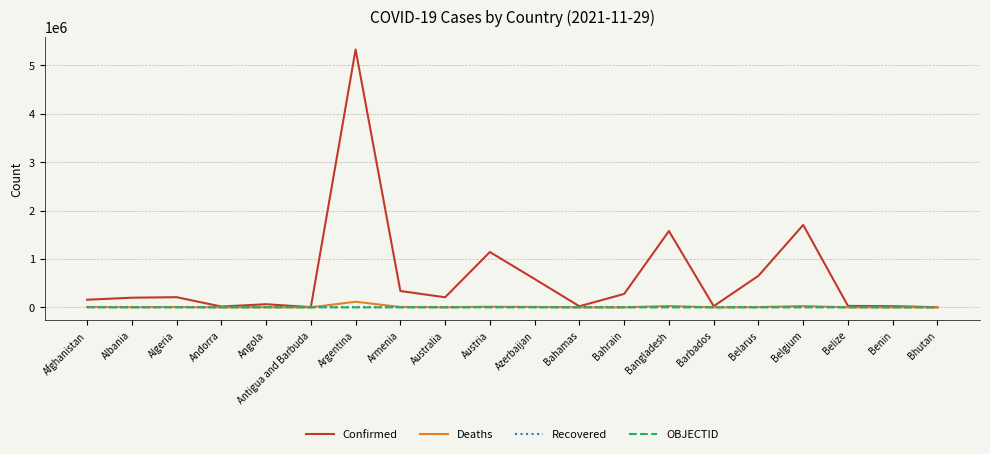

Read the Deaths value at Algeria.

6058